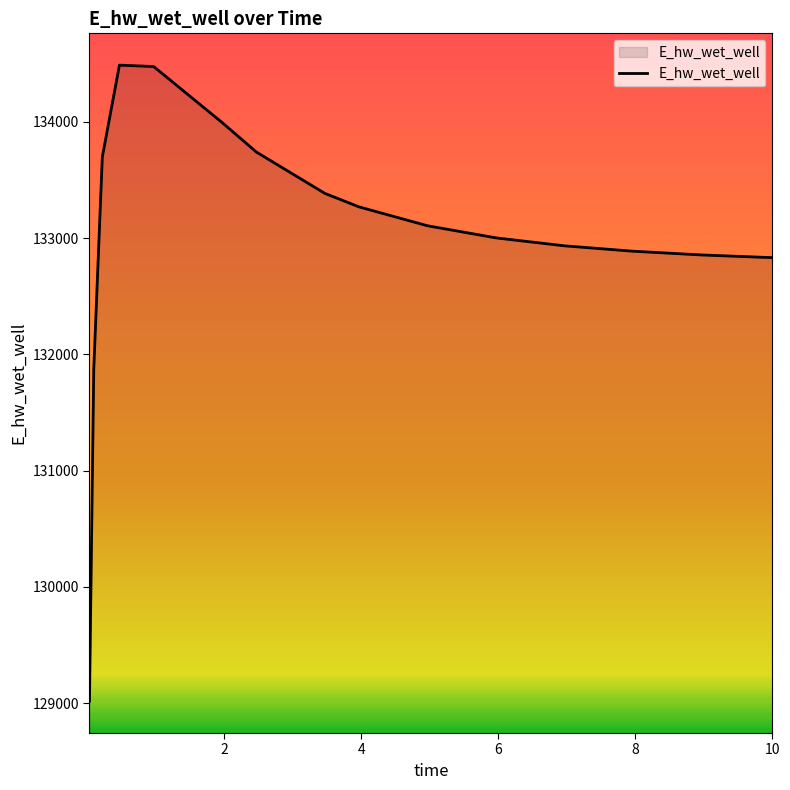

What is the minimum value shown in the chart?

129017.8